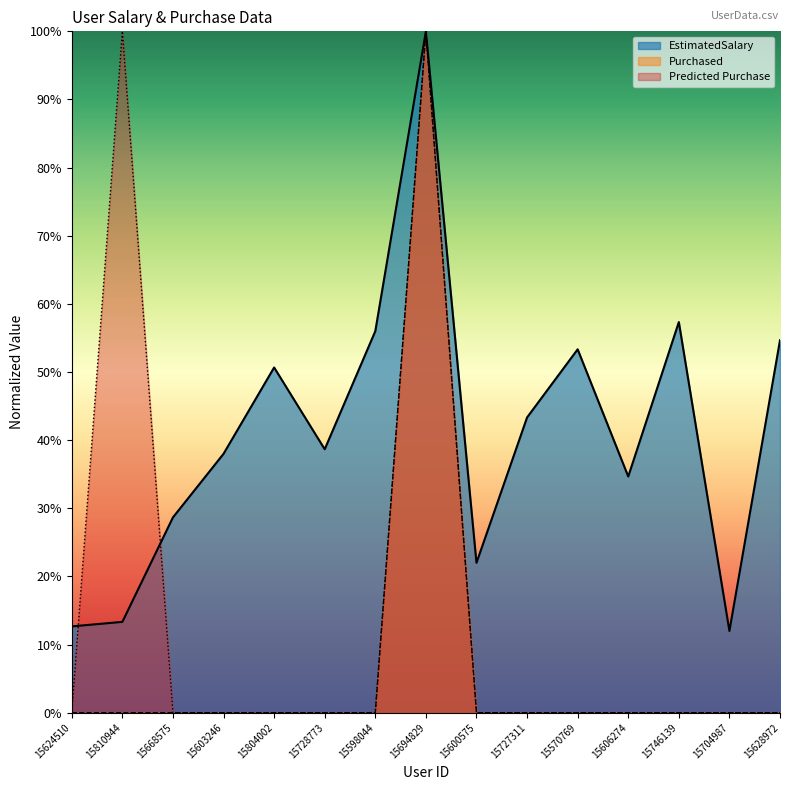

How many interior local peaks does the EstimatedSalary series have?

4